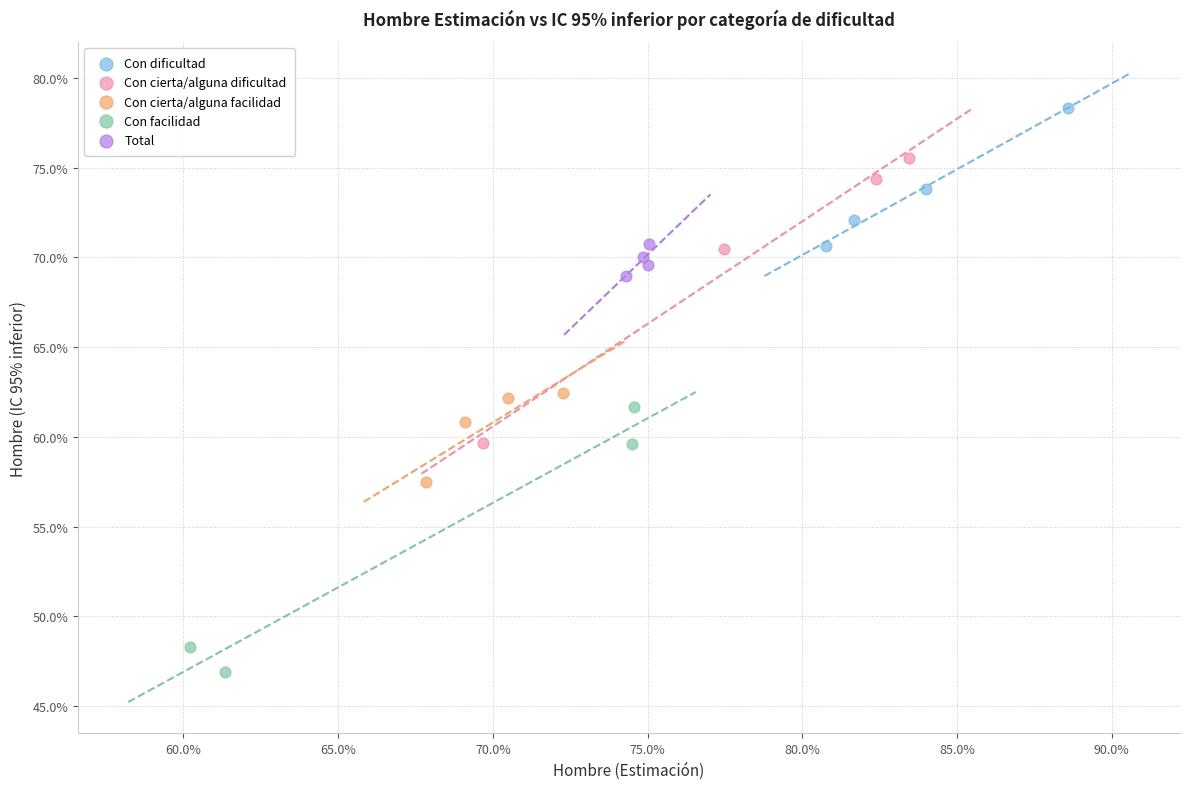

Which series reaches the minimum Y coordinate?

Con facilidad